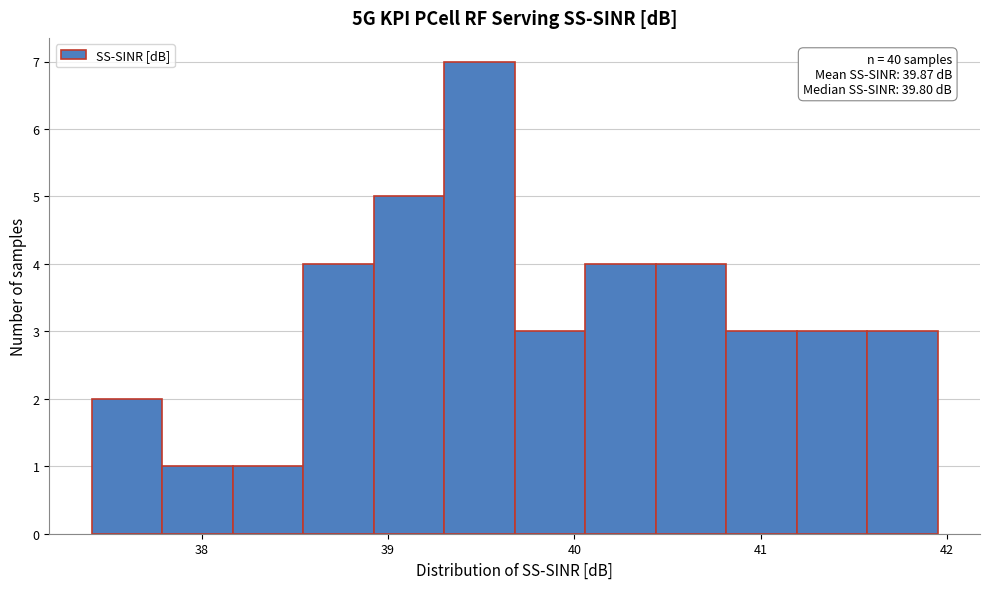

Read against the x-axis, roughly where is the centre of the tallest bar?

39.5